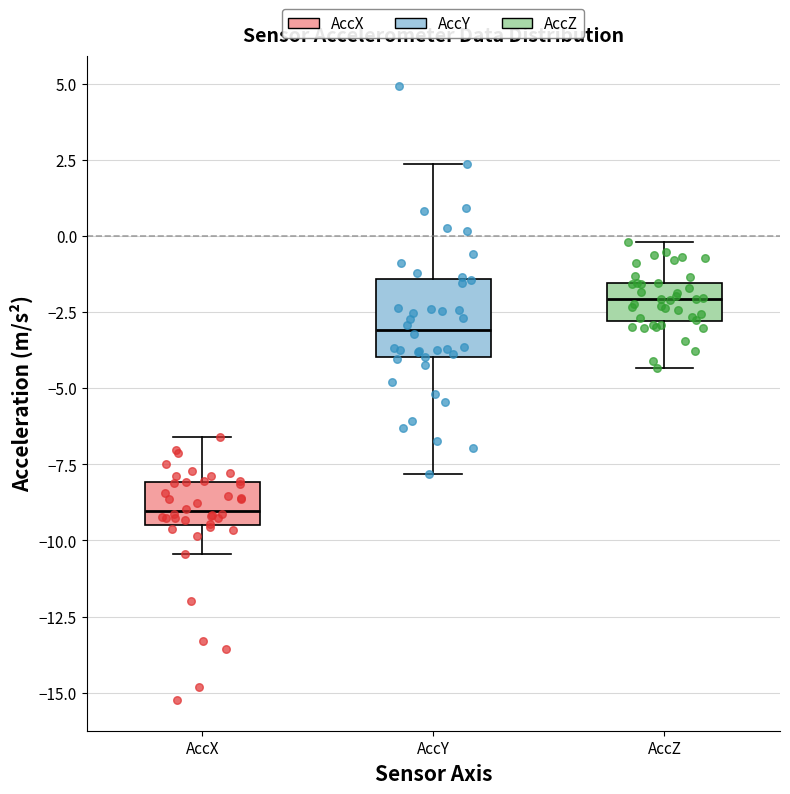

Comparing the boxes themselves (not the whiskers), which one is the tallest?

AccY